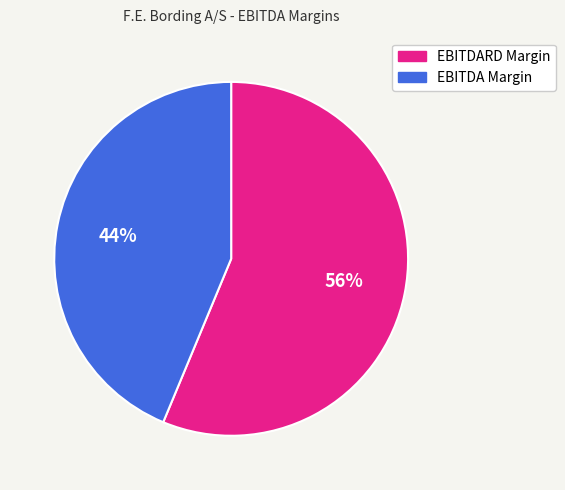

Is there any slice that represents more than half of the pie?

Yes